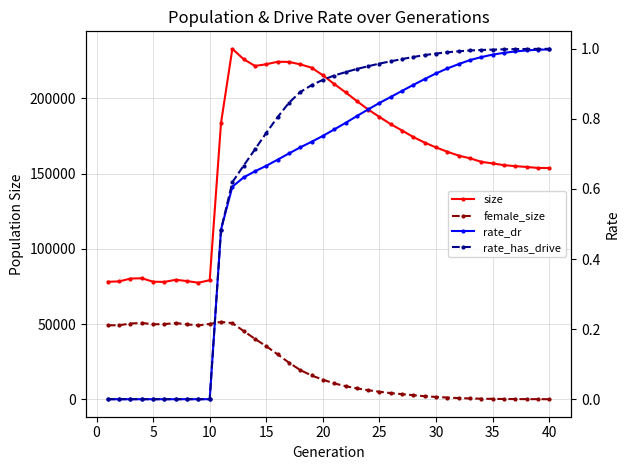

Reading left to right, list all the values displayed in this chart.

size: 78068.0	78326.0	80210.0	80406.0	78122.0	77983.0	79405.0	78522.0	77443.0	79128.0	183714.0	232906.0	226010.0	221534.0	222662.0	224320.0	224235.0	222603.0	220368.0	215339.0	209536.0	204031.0	198179.0	192586.0	187635.0	182798.0	178600.0	174232.0	170544.0	167362.0	164499.0	161931.0	160130.0	157813.0	156750.0	155586.0	154942.0	154392.0	153734.0	153702.0
female_size: 49143.0	49171.0	50320.0	50705.0	49795.0	49954.0	50605.0	49768.0	49095.0	50046.0	51402.0	50589.0	45334.0	40094.0	35203.0	29827.0	24321.0	19392.0	15778.0	12997.0	10516.0	8677.0	7202.0	5996.0	4966.0	4059.0	3373.0	2671.0	1994.0	1518.0	1097.0	763.0	507.0	342.0	230.0	155.0	95.0	53.0	35.0	14.0
rate_dr: 0.0	0.0	0.0	0.0	0.0	0.0	0.0	0.0	0.0	0.0	0.5	0.6	0.6	0.7	0.7	0.7	0.7	0.7	0.7	0.8	0.8	0.8	0.8	0.8	0.8	0.9	0.9	0.9	0.9	0.9	0.9	1.0	1.0	1.0	1.0	1.0	1.0	1.0	1.0	1.0
rate_has_drive: 0.0	0.0	0.0	0.0	0.0	0.0	0.0	0.0	0.0	0.0	0.5	0.6	0.7	0.7	0.8	0.8	0.8	0.9	0.9	0.9	0.9	0.9	0.9	1.0	1.0	1.0	1.0	1.0	1.0	1.0	1.0	1.0	1.0	1.0	1.0	1.0	1.0	1.0	1.0	1.0